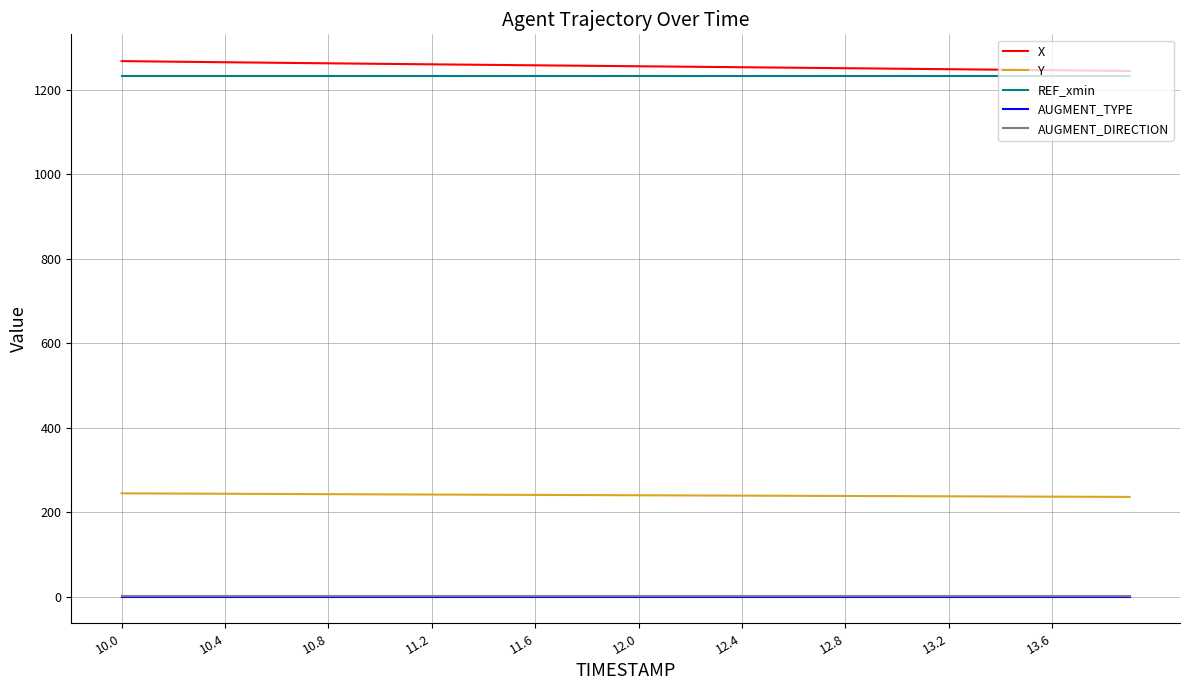

What is the maximum value for REF_xmin?

1233.5